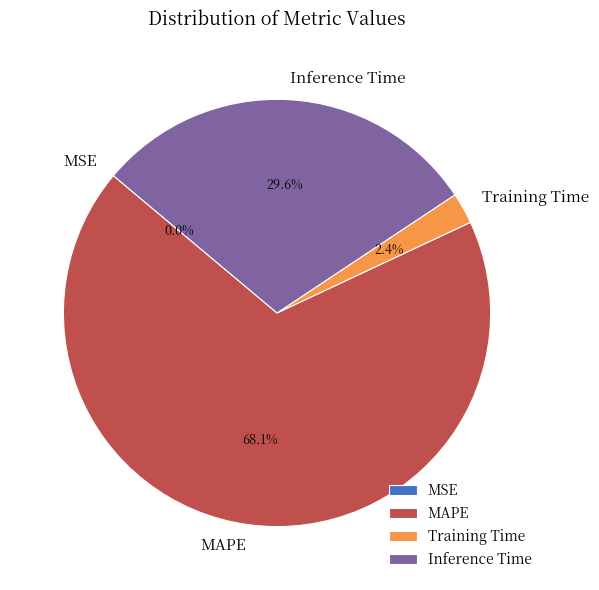

What percentage do MAPE and Inference Time together represent?

97.6%